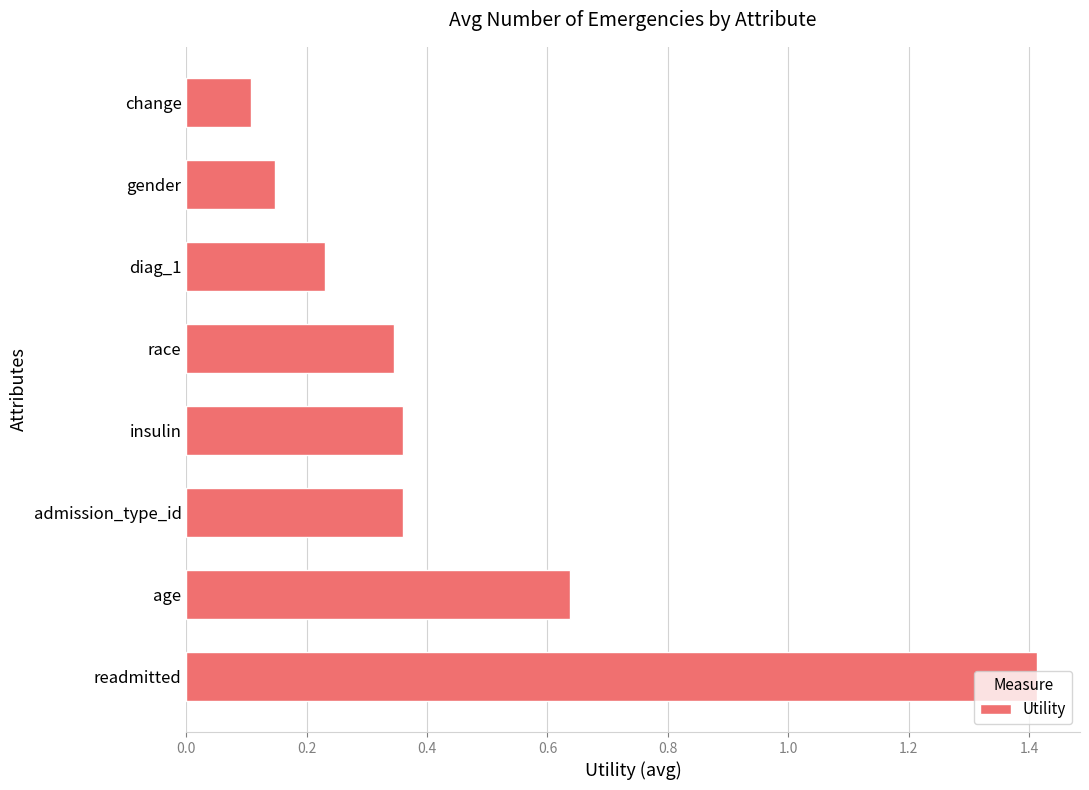

What is the change in value from age to change?

-0.5